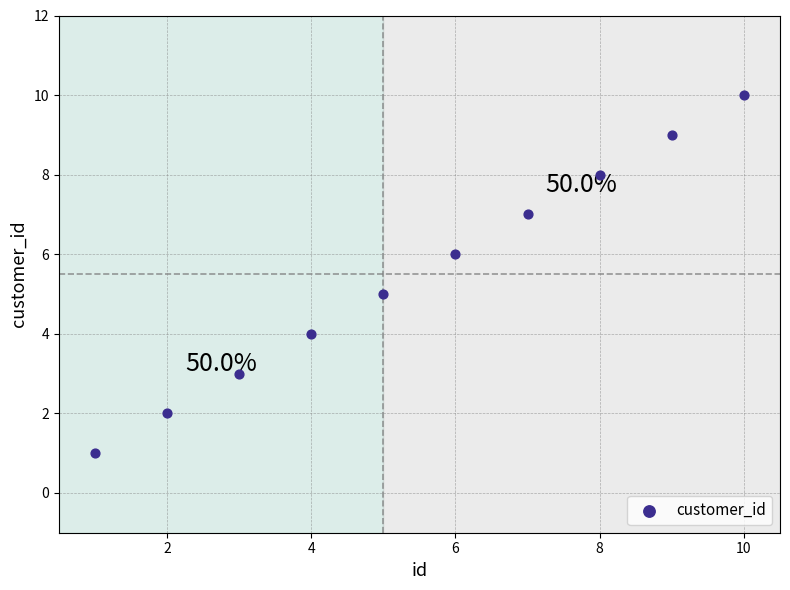

What is the range of X values (max minus min)?

9